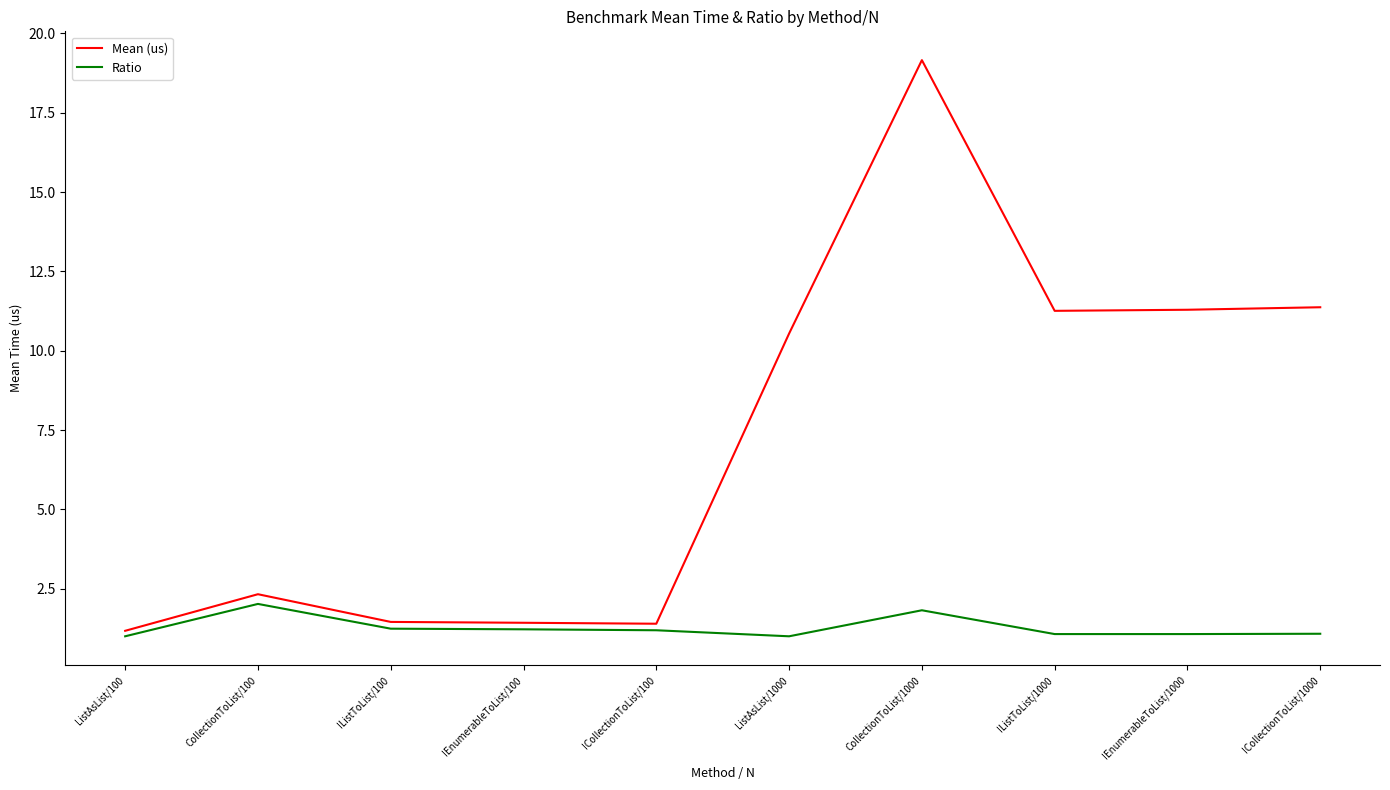

What is the smallest value displayed?

1.0